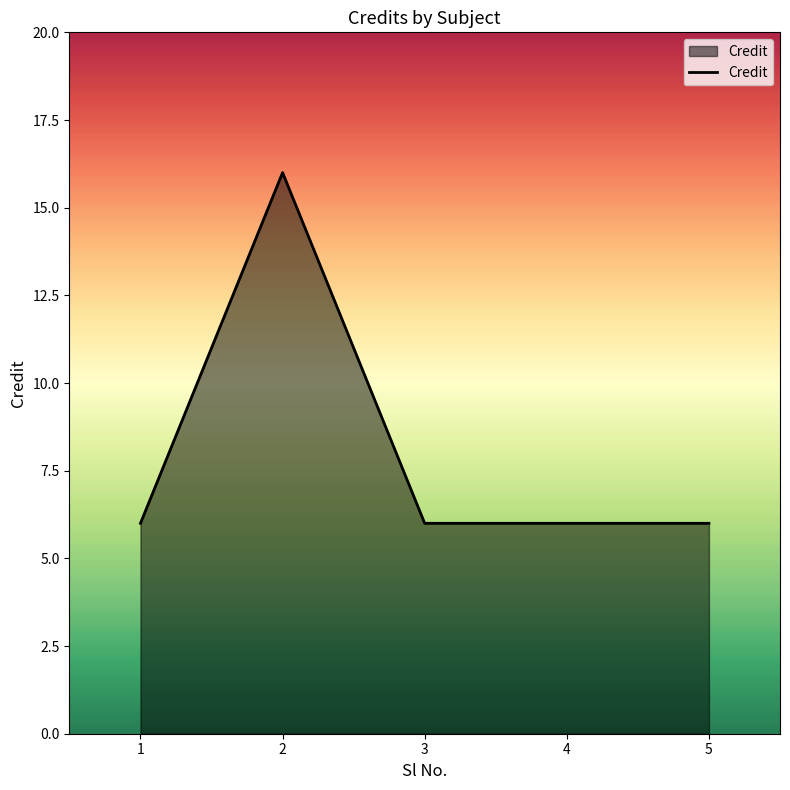

What is the ratio of the value at 2 to the value at 1?

2.7